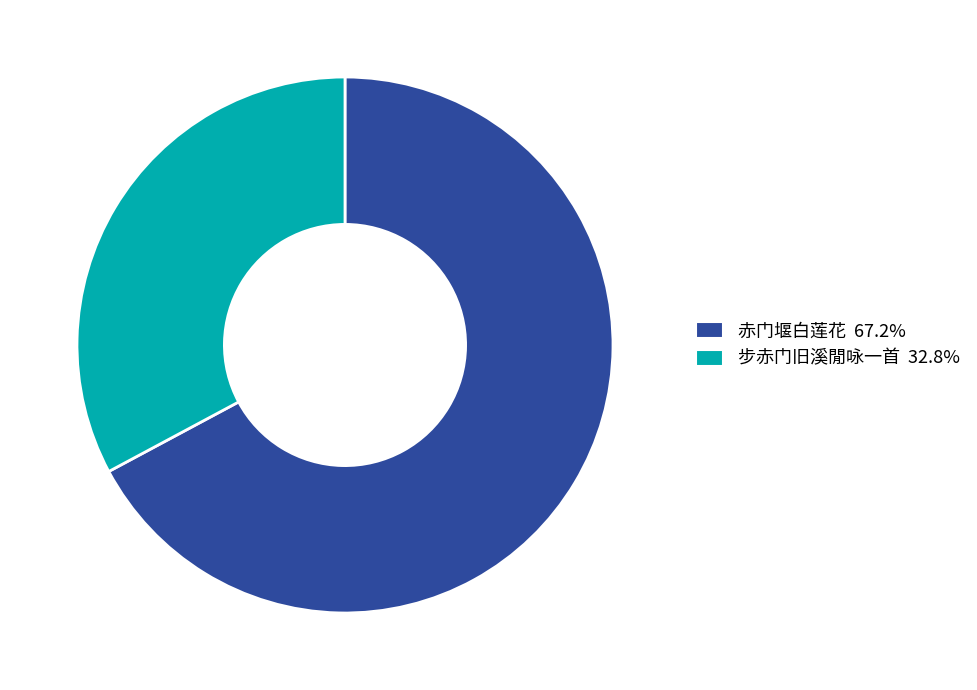

How many slices are in this pie chart?

2